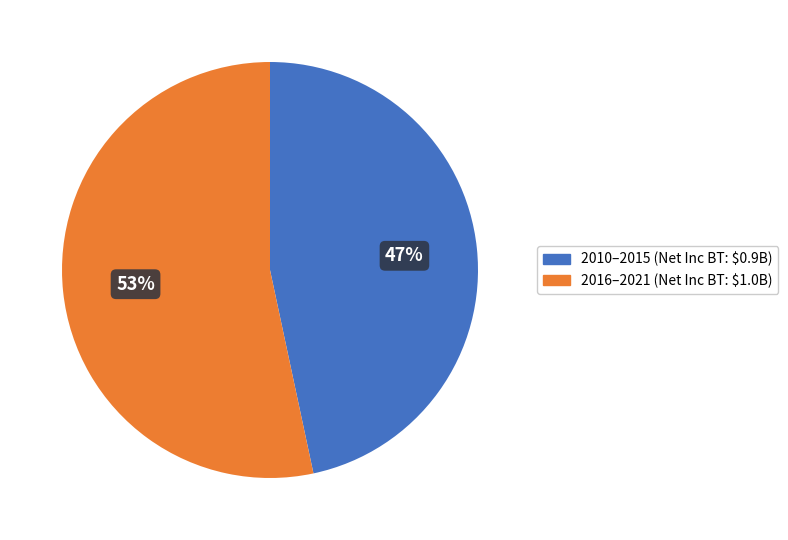

Is there a majority slice in this chart?

Yes